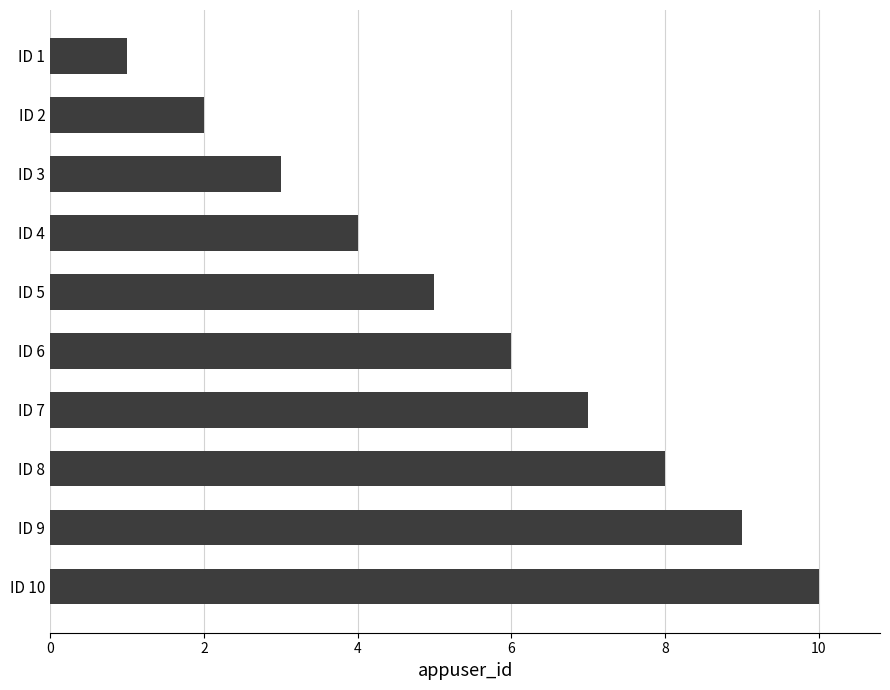

What is the ratio of the value at ID 5 to the value at ID 9?

0.6